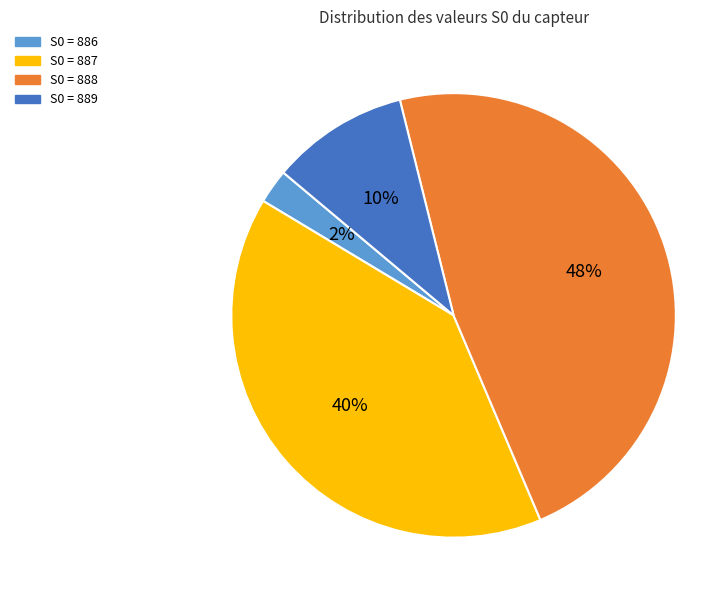

To the nearest percent, what is the average slice percentage?

25%